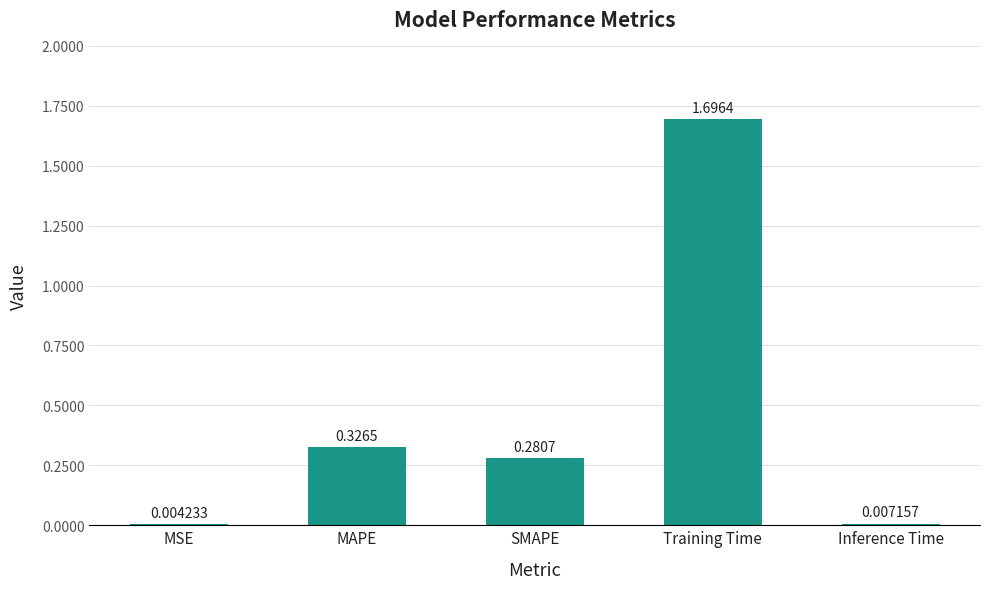

At which category does the chart reach its peak across all series?

Training Time